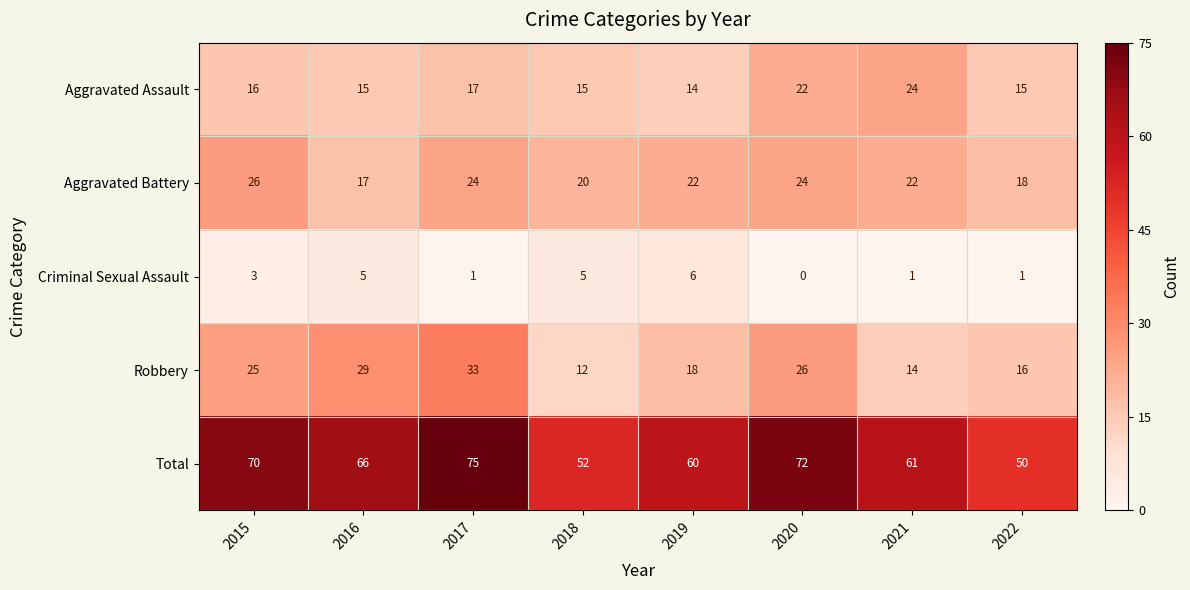

At 2016, list the series in order from smallest to largest.

Criminal Sexual Assault, Aggravated Assault, Aggravated Battery, Robbery, Total